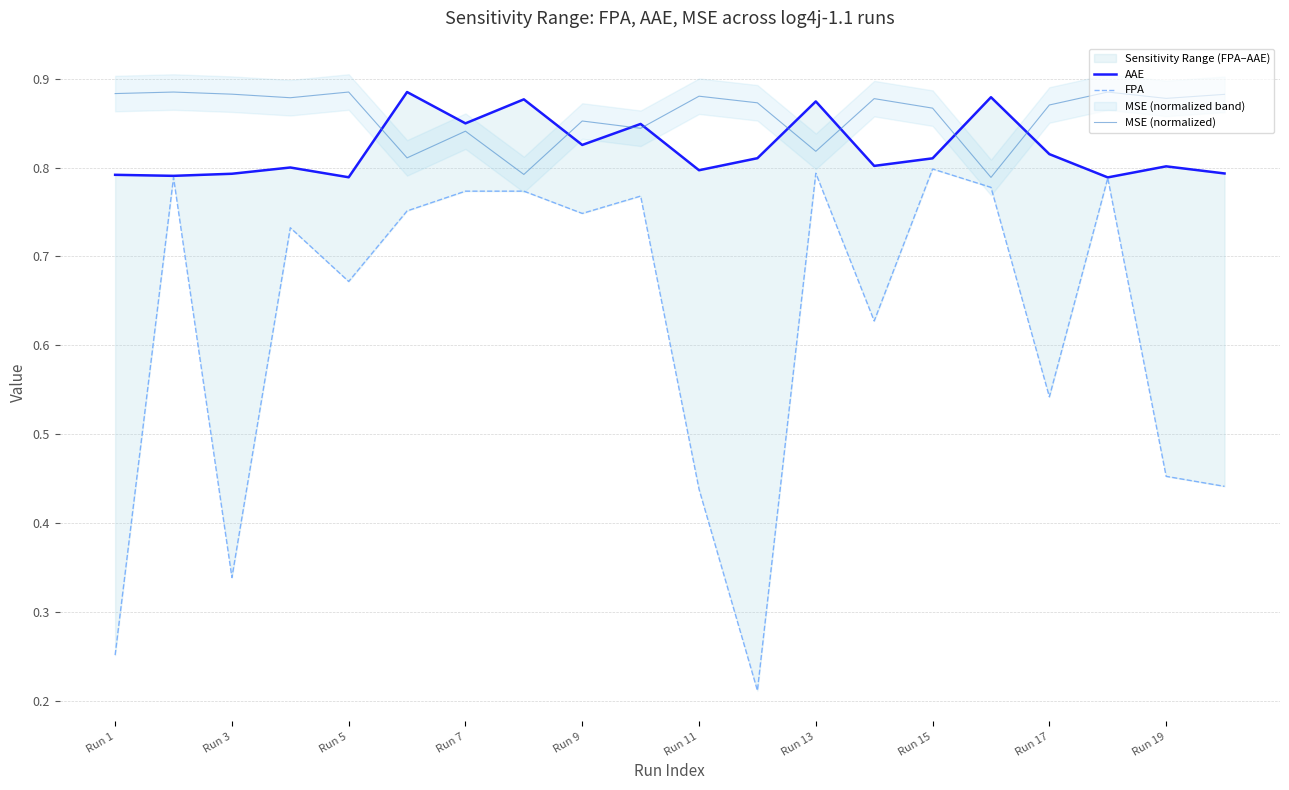

Which series has the largest range (max minus min)?

FPA